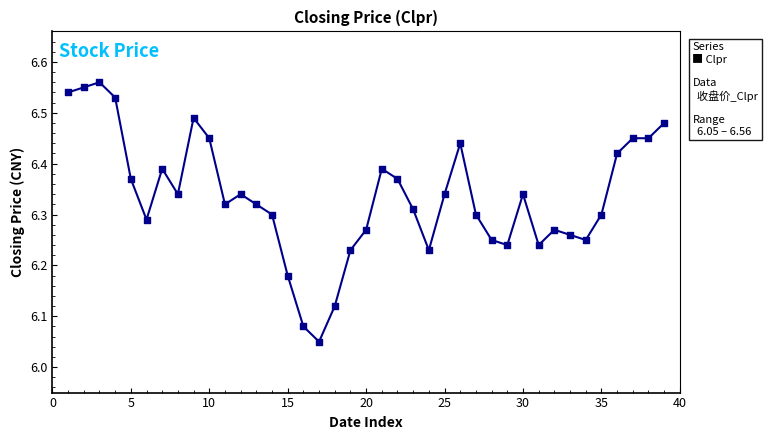

What is the difference between the maximum and minimum values?

0.5